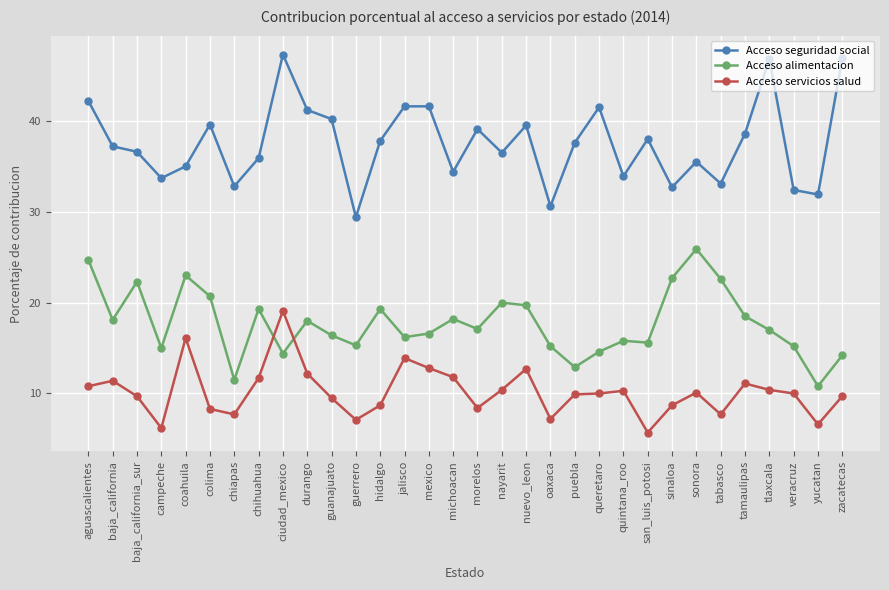

At which category is the sum across all series the highest?

ciudad_mexico